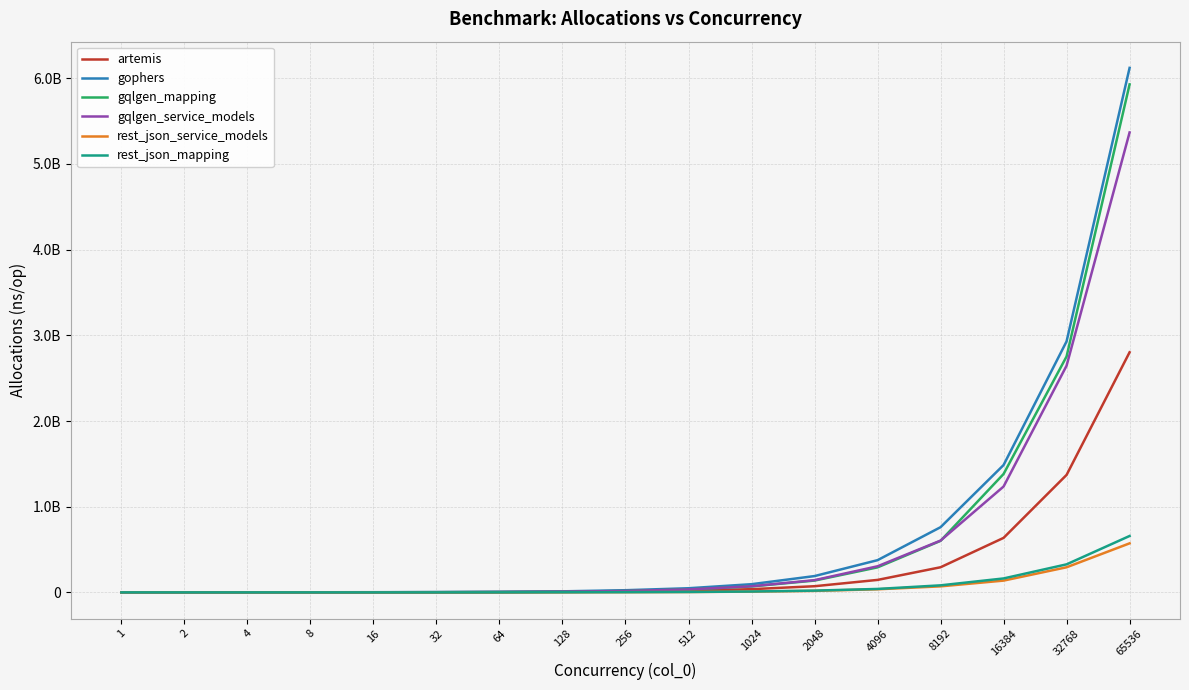

Does the chart have visible grid lines?

Yes